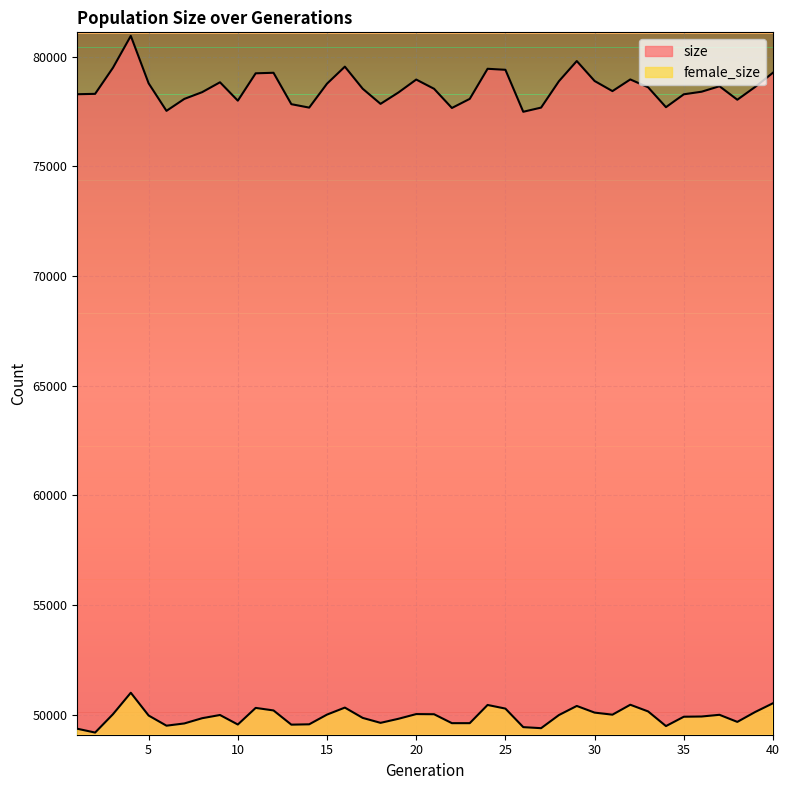

What is the approximate value of female_size at 23, to the nearest 100?

49600